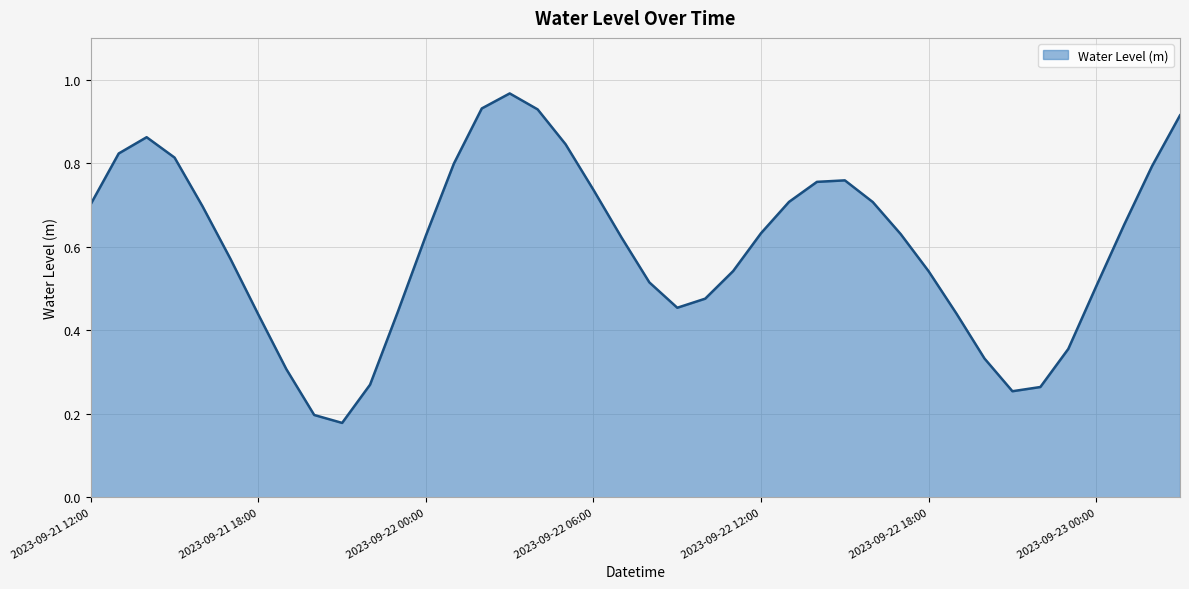

What is the greatest value displayed?

1.0